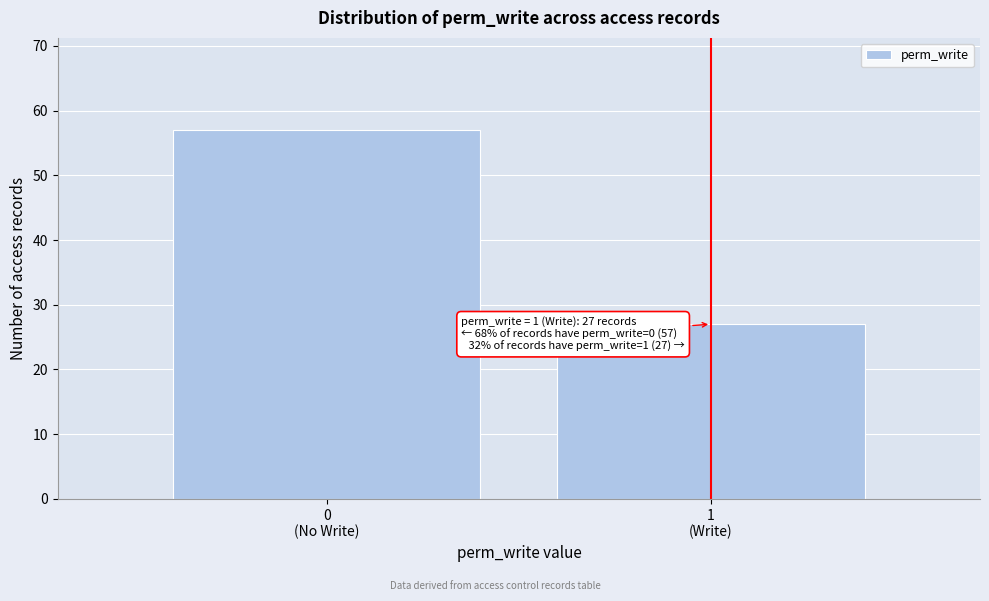

Reading right to left, list all the values displayed in this chart.

27	57